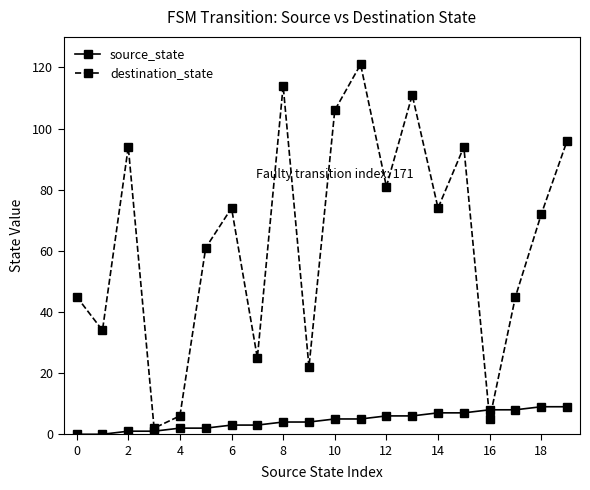

What is the maximum value shown in the chart?

121